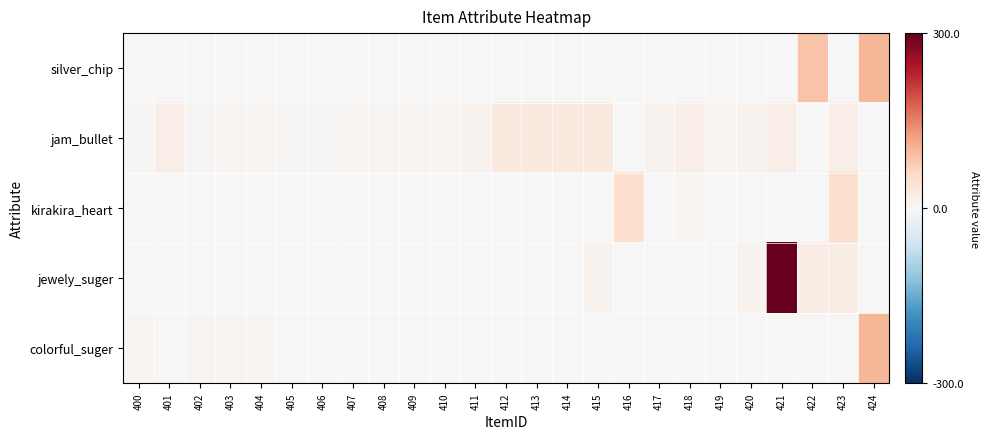

At how many categories does at least one series exceed 167?

1